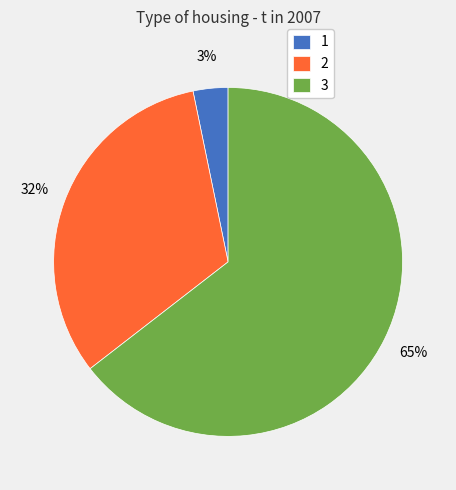

Do 3 and 2 together represent more than half of the pie?

Yes